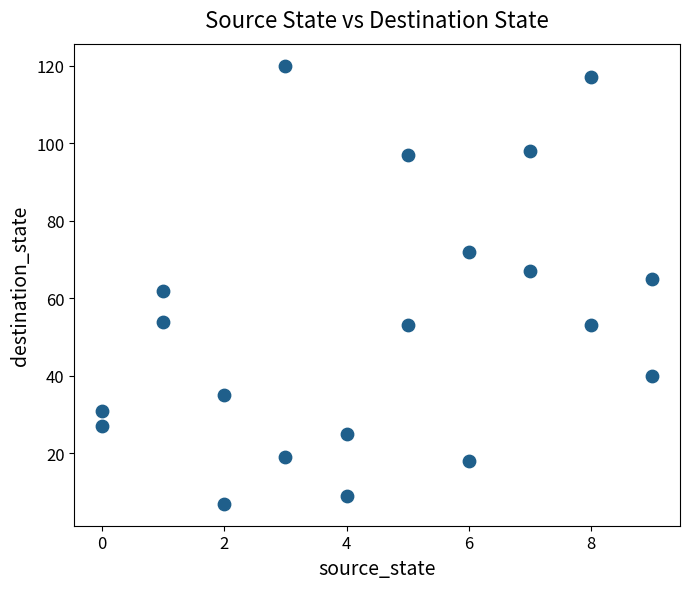

What is the range of X values (max minus min)?

9